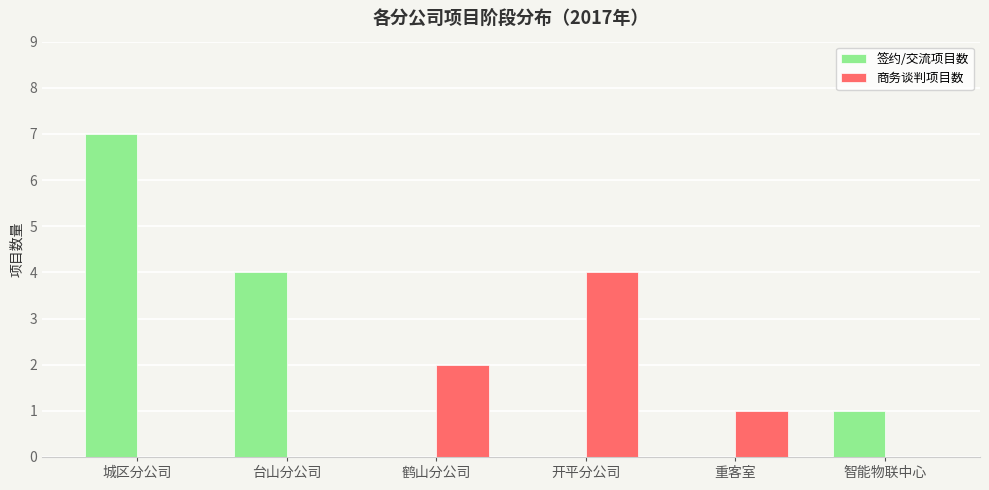

What is the approximate value of 签约/交流项目数 at 城区分公司?

7